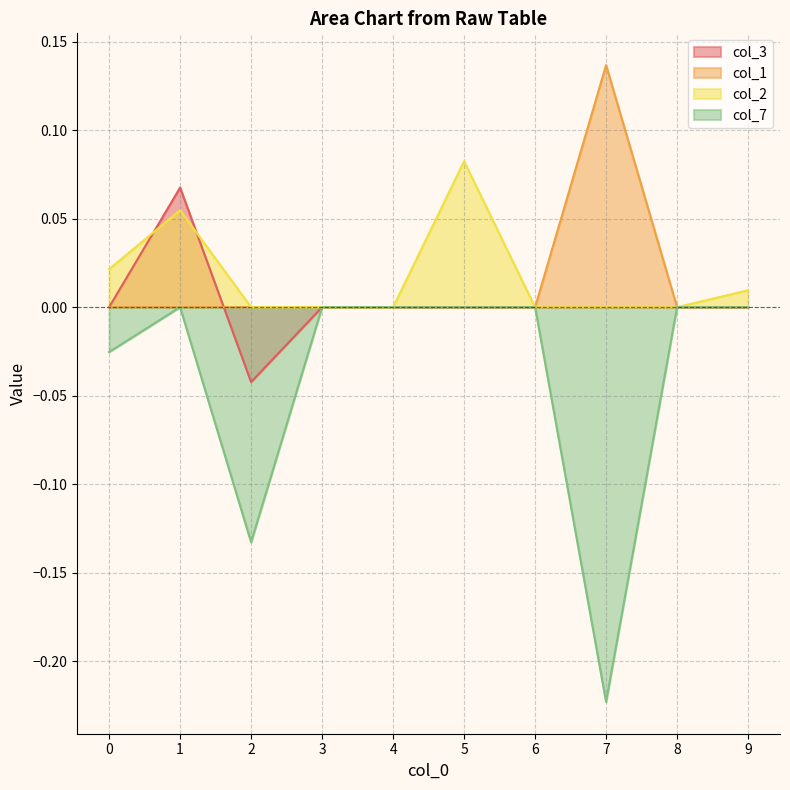

Count the number of categories in the chart.

10